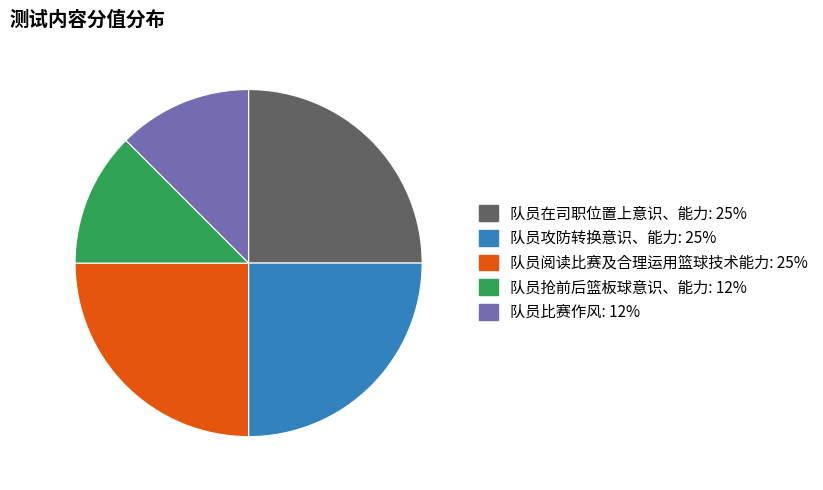

Is it true that 队员攻防转换意识、能力 is 33% of the pie?

False